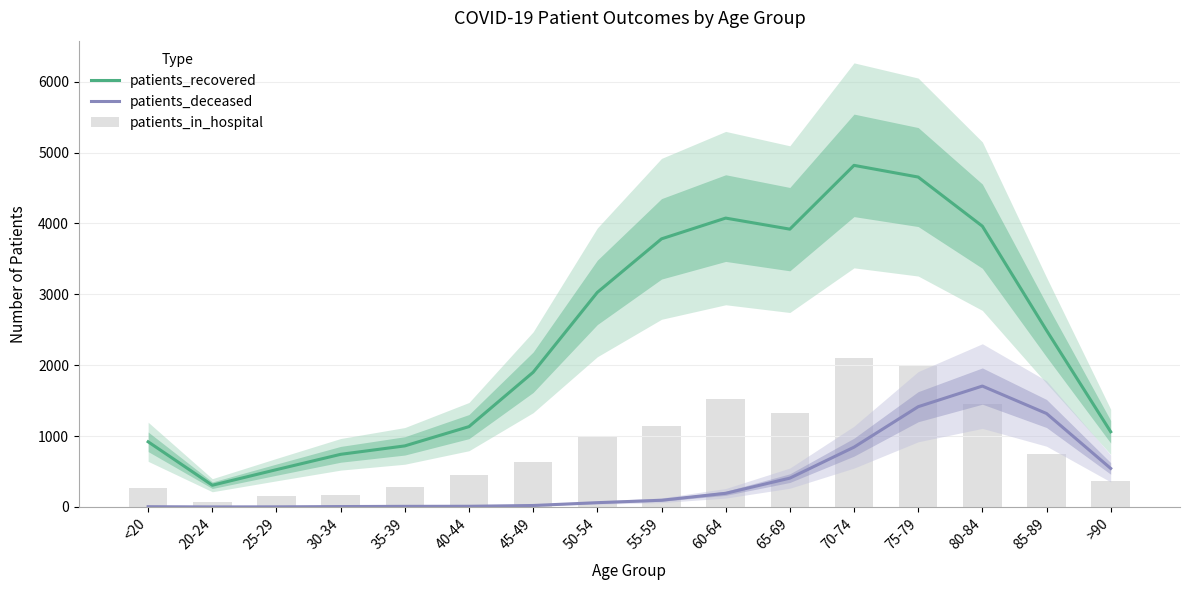

What is the average value of the patients_recovered series?

2387